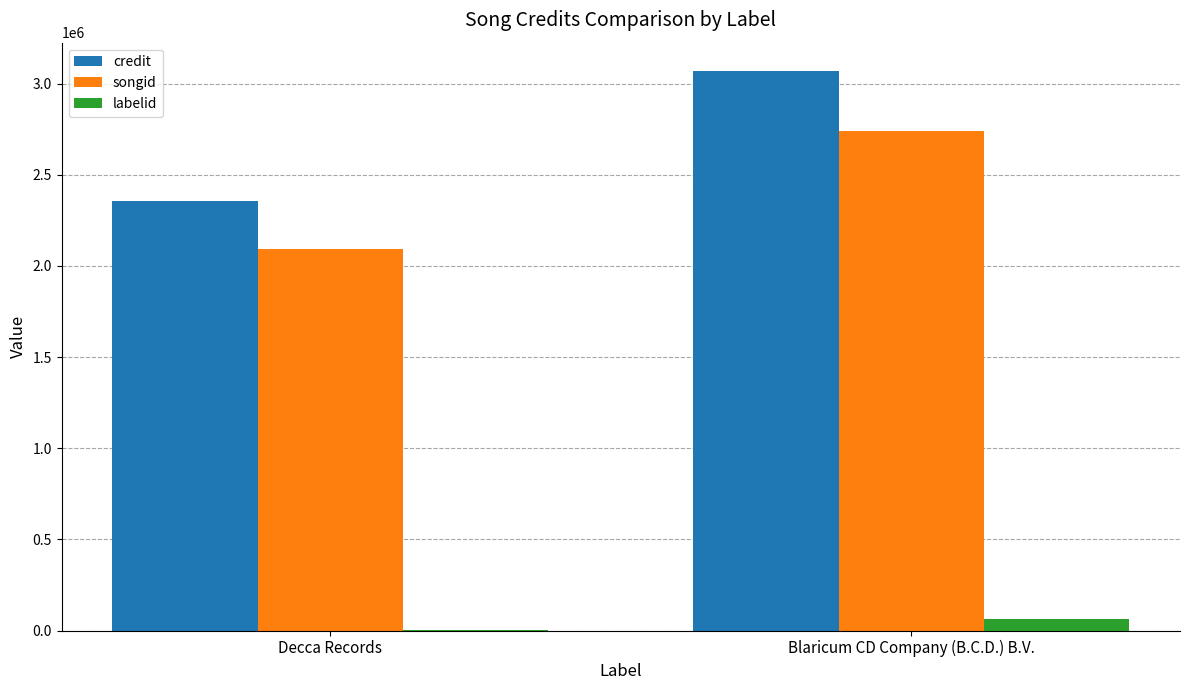

Which series has the widest spread of values?

credit